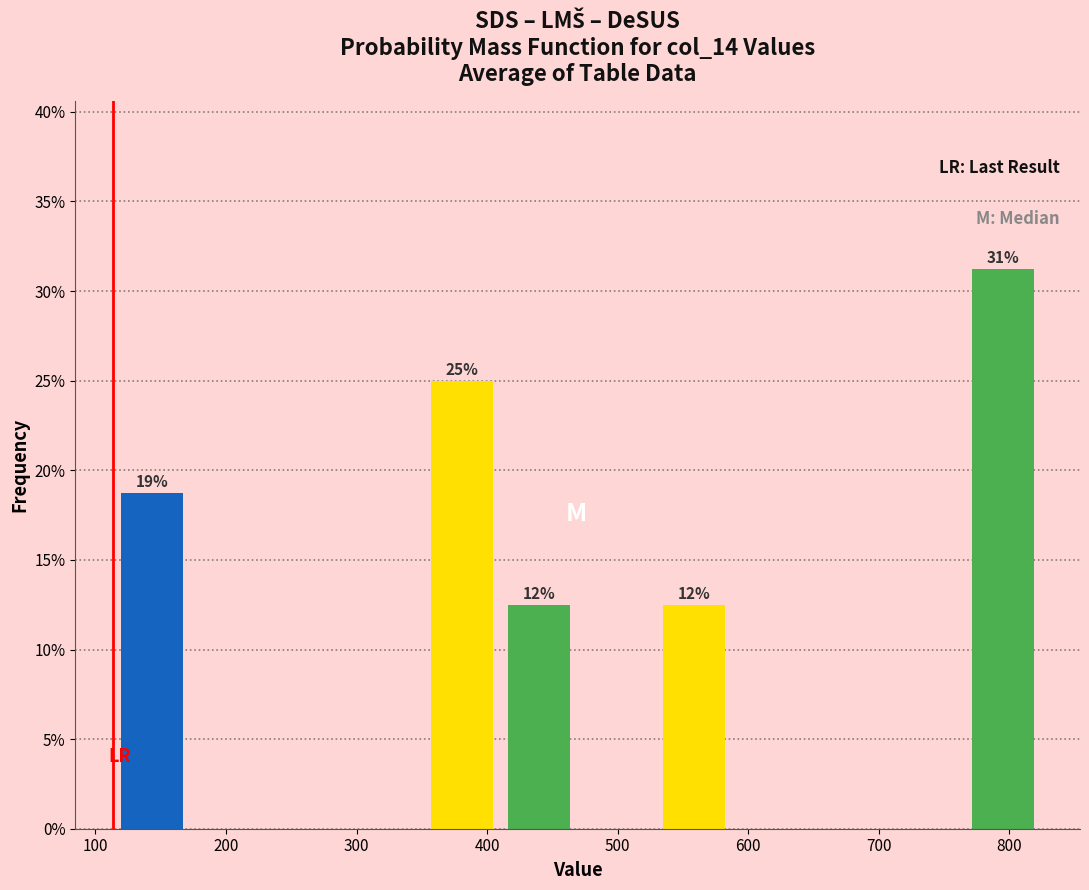

Which range on the x-axis has the tallest bar?

770 to 830